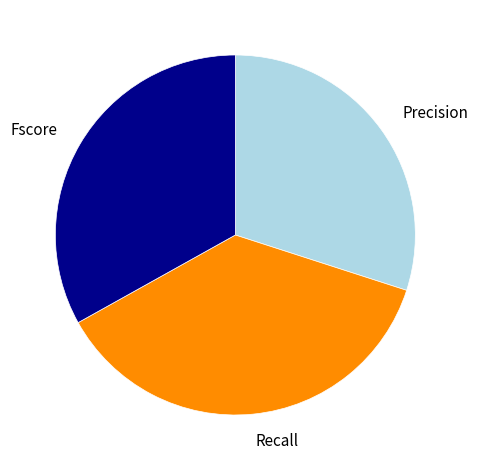

Combined, do Recall and Fscore account for over 50%?

Yes